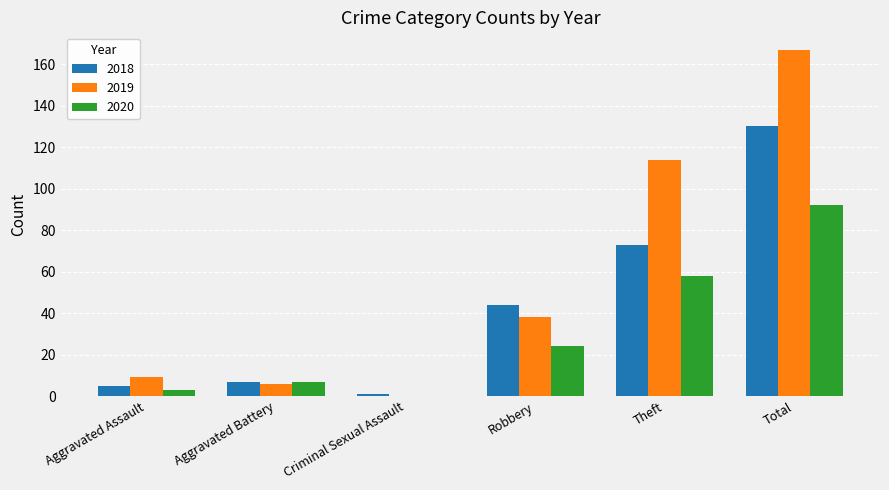

Reading left to right, what are all the values shown in this chart?

2018: Aggravated Assault=5	Aggravated Battery=7	Criminal Sexual Assault=1	Robbery=44	Theft=73	Total=130
2019: Aggravated Assault=9	Aggravated Battery=6	Criminal Sexual Assault=0	Robbery=38	Theft=114	Total=167
2020: Aggravated Assault=3	Aggravated Battery=7	Criminal Sexual Assault=0	Robbery=24	Theft=58	Total=92